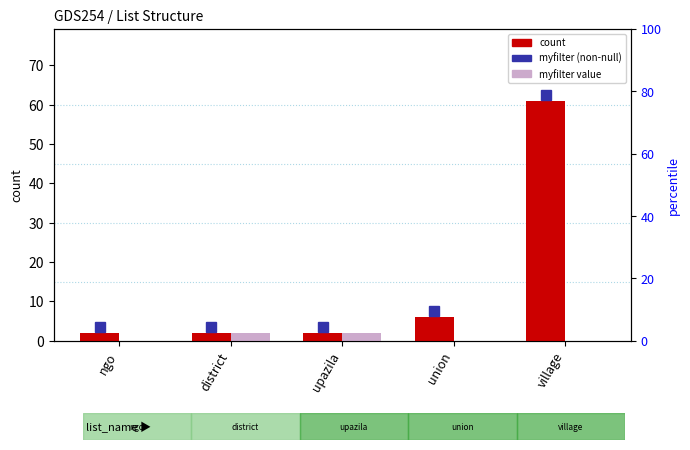

Between village and upazila, which is larger?

village